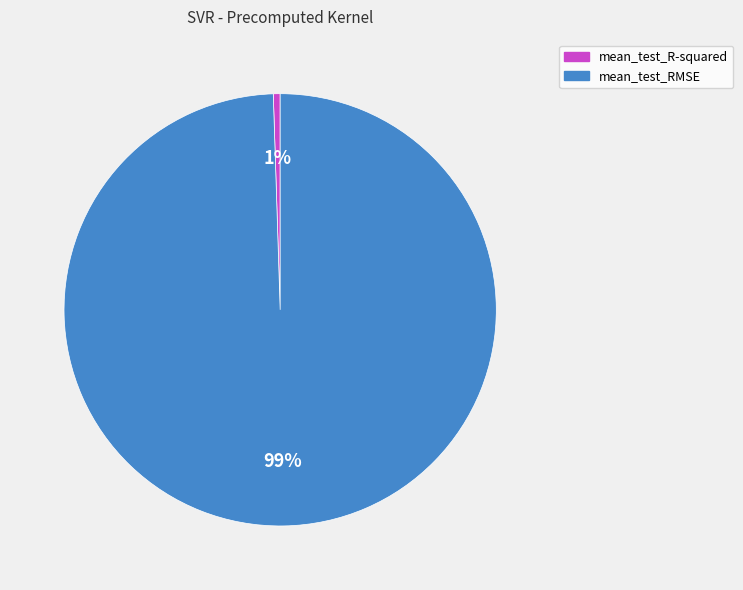

How many segments does this pie chart have?

2